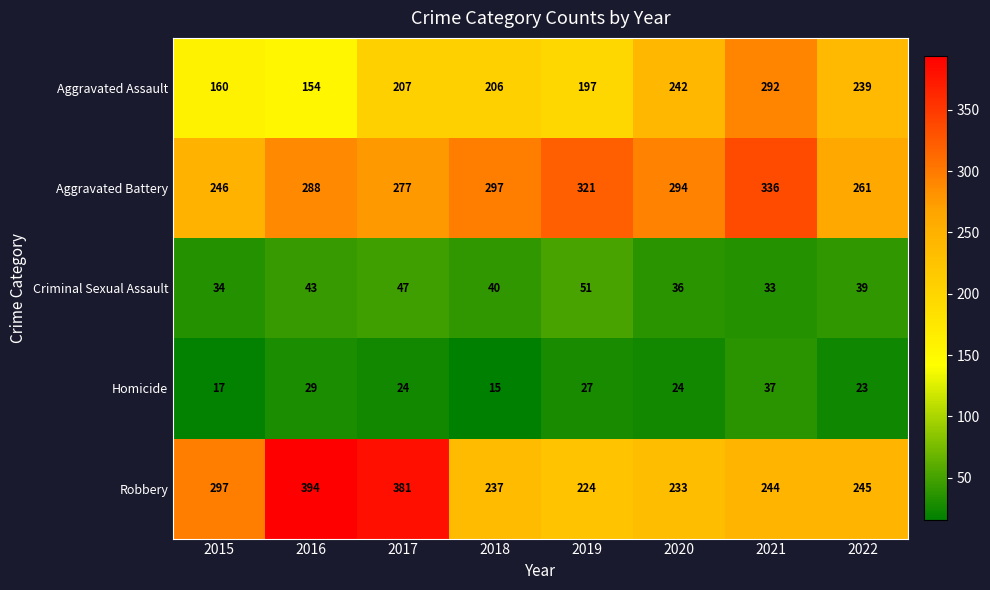

Count the number of categories in the chart.

8